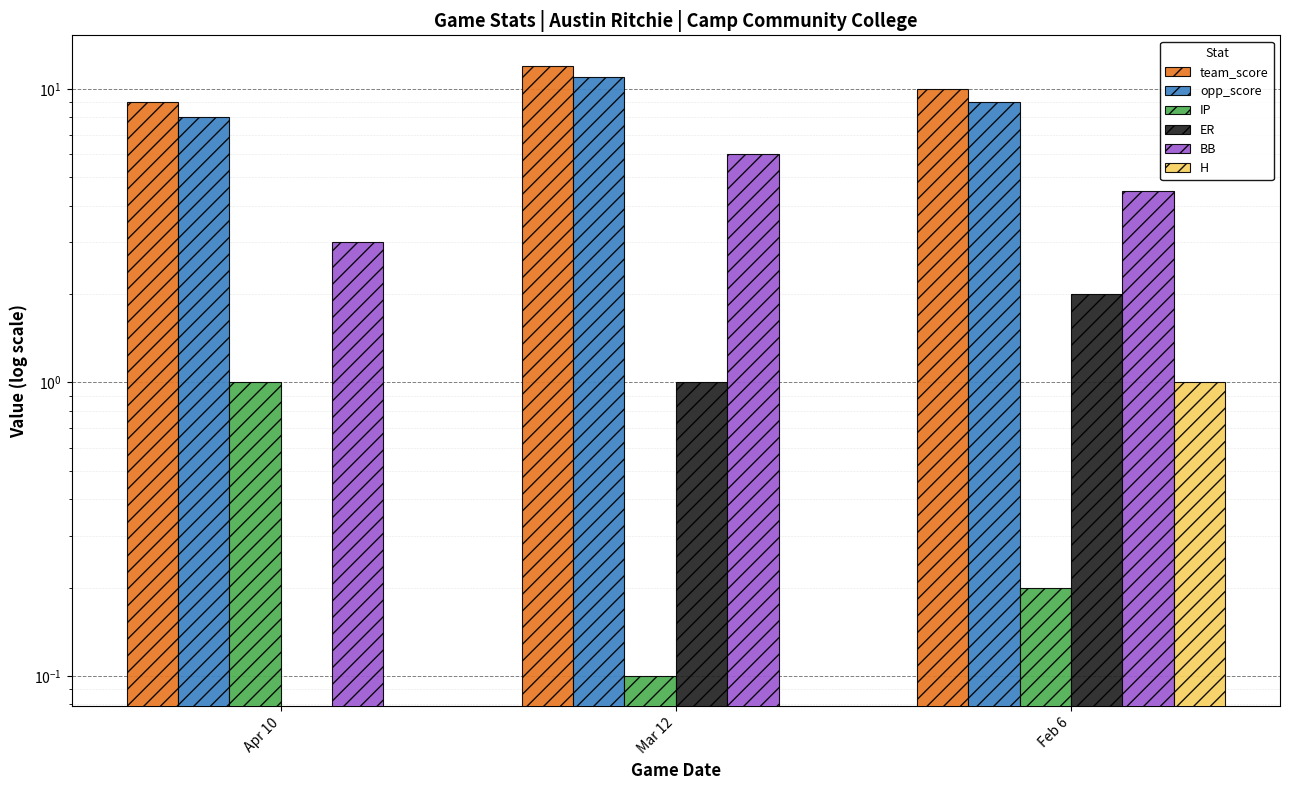

Reading left to right, list all the values displayed in this chart.

team_score: 9.0	12.0	10.0
opp_score: 8.0	11.0	9.0
IP: 1.0	0.1	0.2
ER: 0.0	1.0	2.0
BB: 3.0	6.0	4.5
H: 0.0	0.0	1.0